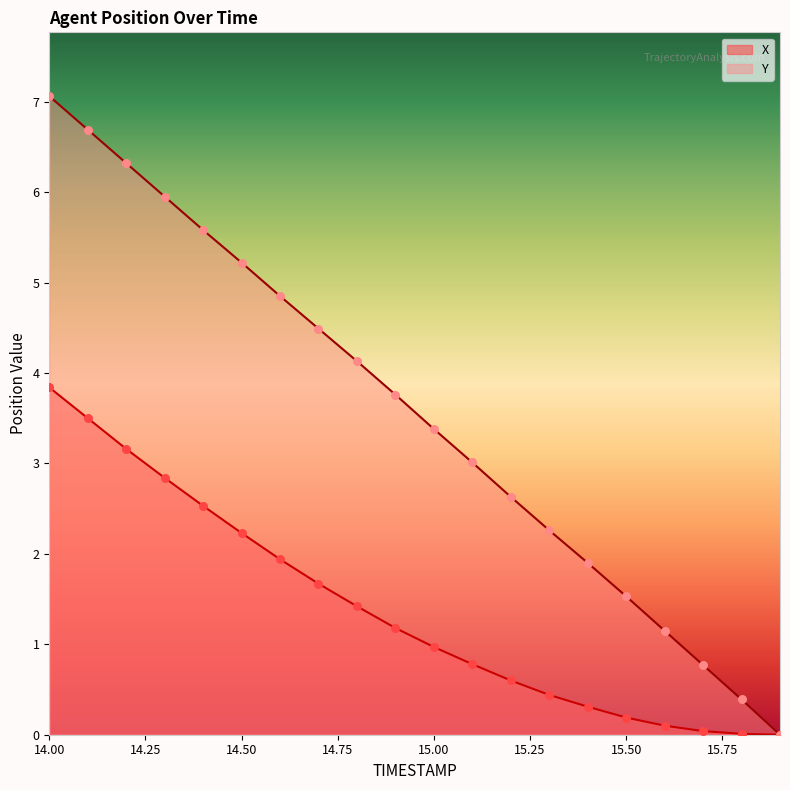

Which series reaches the minimum Y coordinate?

X